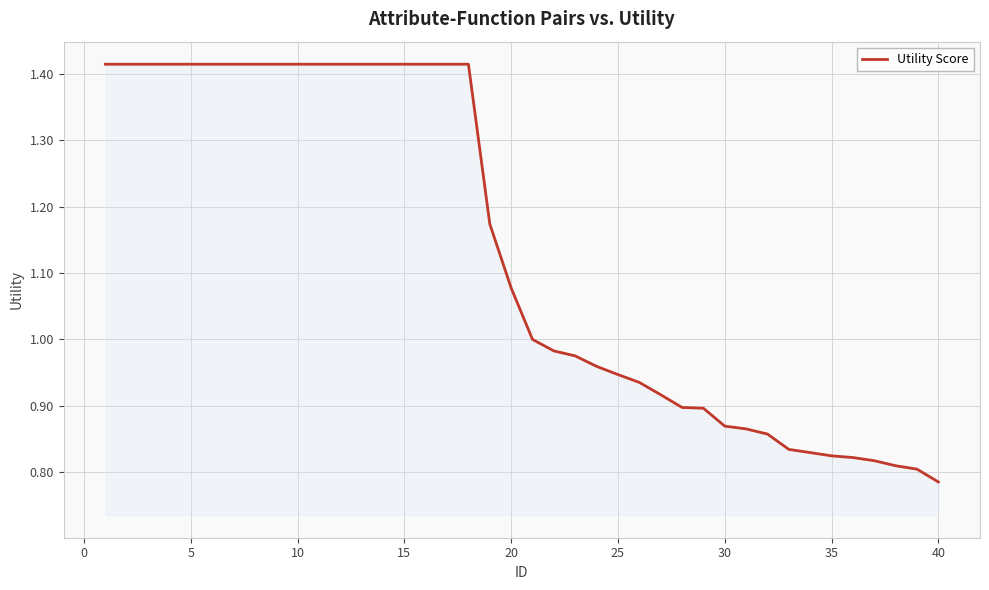

What is the difference between the maximum and minimum values?

0.6